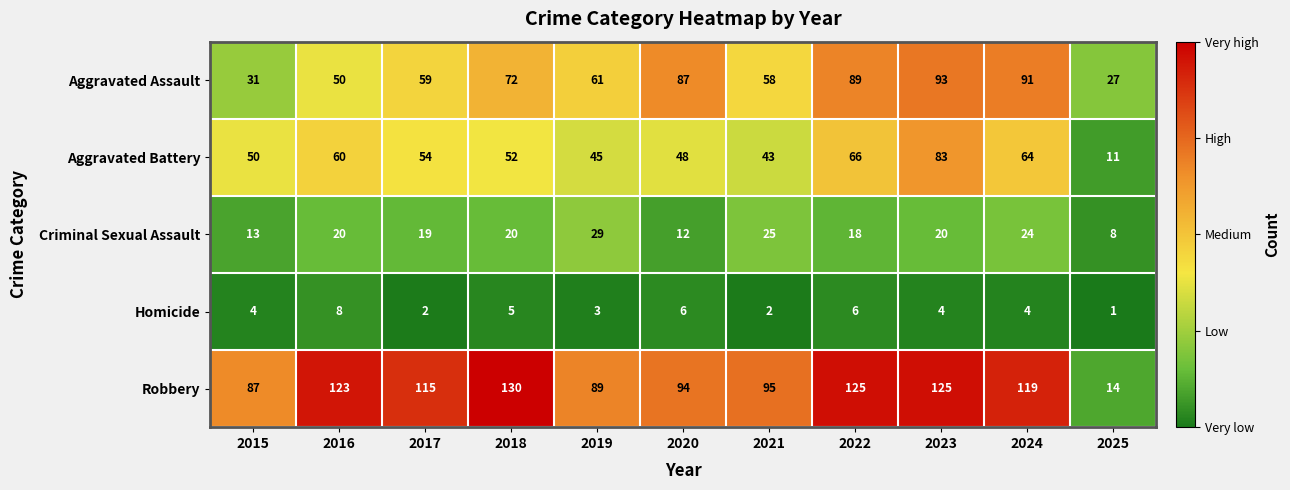

How many categories are shown in the chart?

11